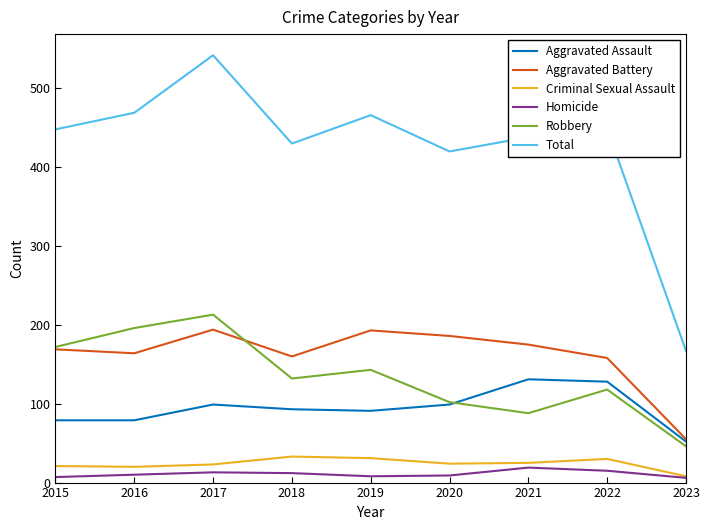

Is the value of Total at 2020 greater than the value of Robbery at 2017?

Yes